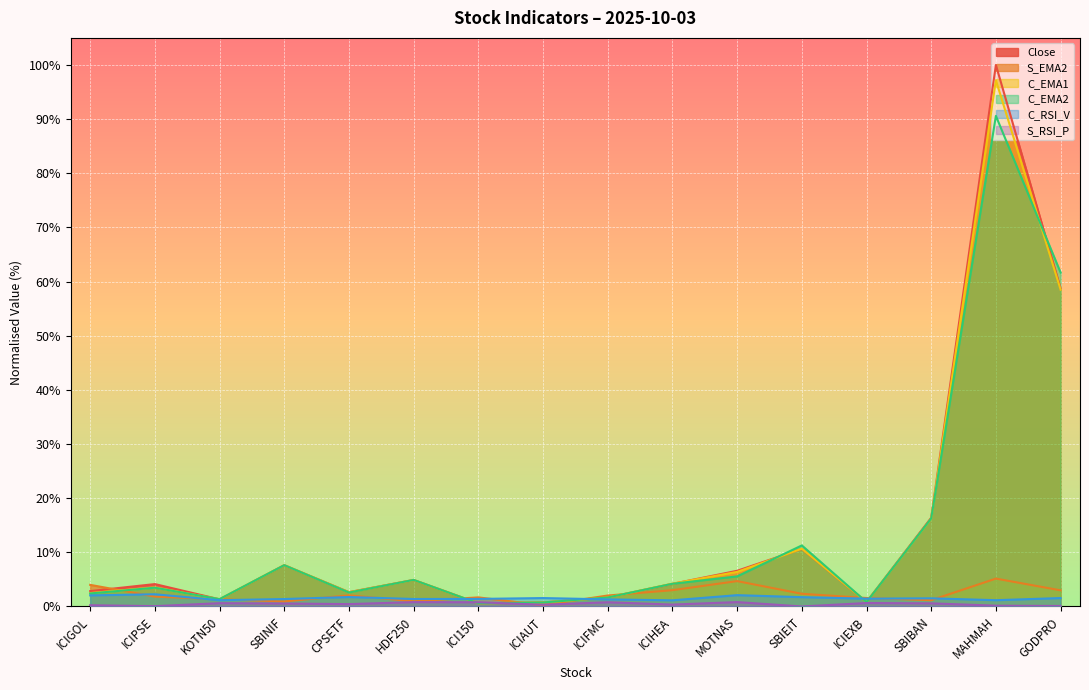

The value of S_RSI_P at SBINIF is 0.3. True or false?

False